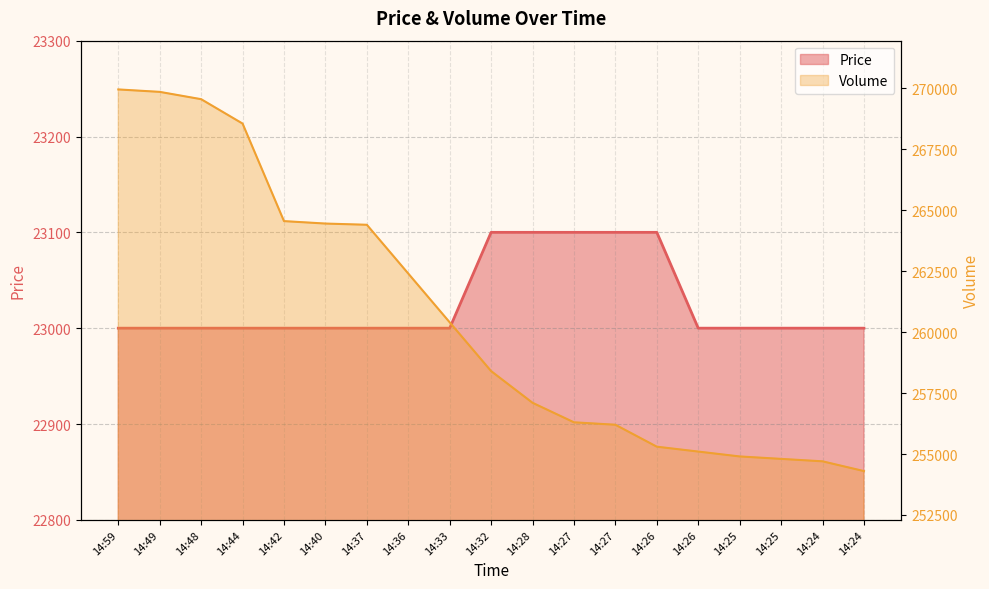

What value does the Volume series have at 14:44, to the nearest 10?

268550